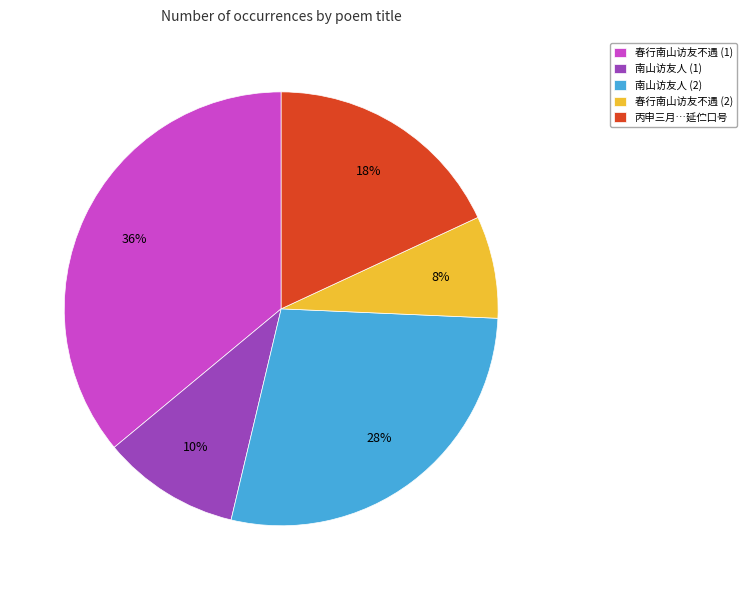

Between 春行南山访友不遇 (2) and 南山访友人 (2), which is larger?

南山访友人 (2)